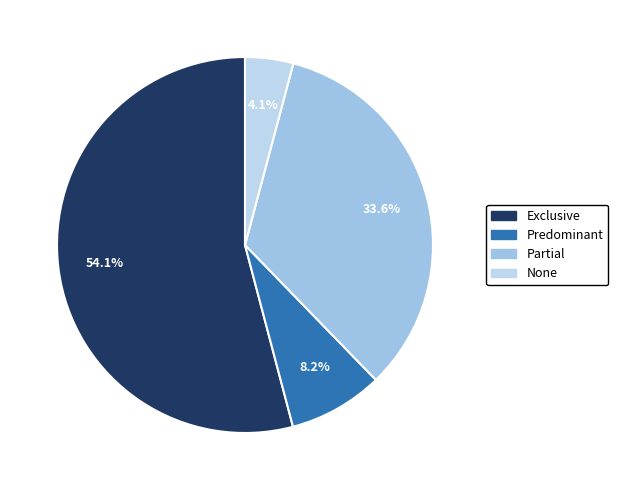

To the nearest percent, what is the average slice percentage?

25%